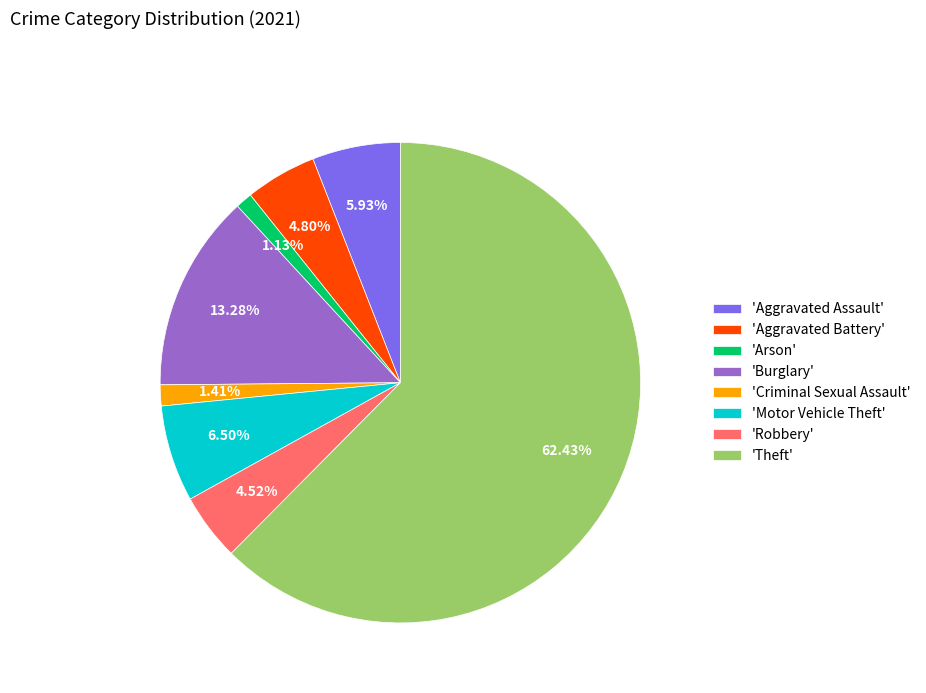

To the nearest percent, what is the difference between the largest and smallest slice percentages?

61%